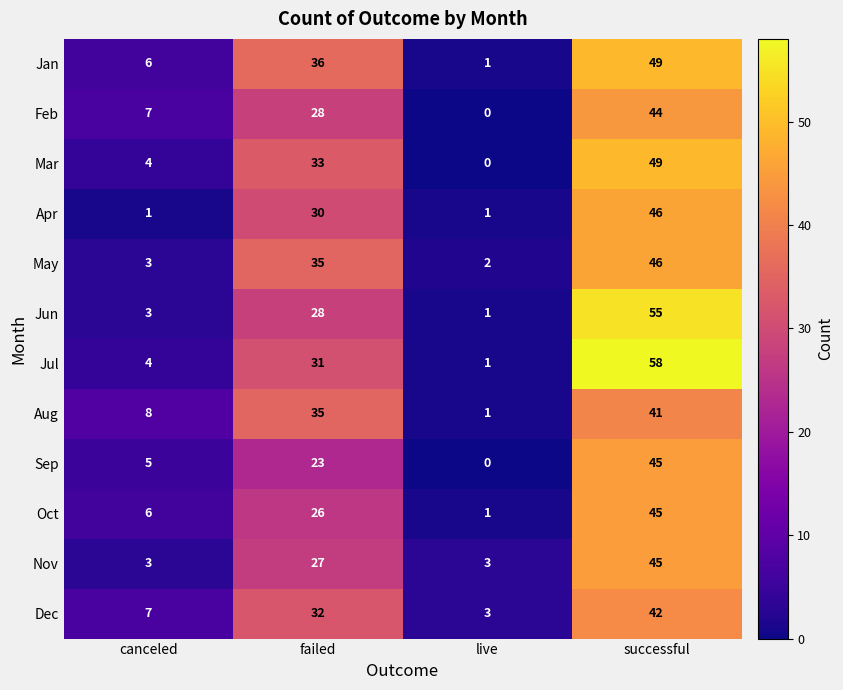

What is the sum of the Nov values at canceled and failed?

30